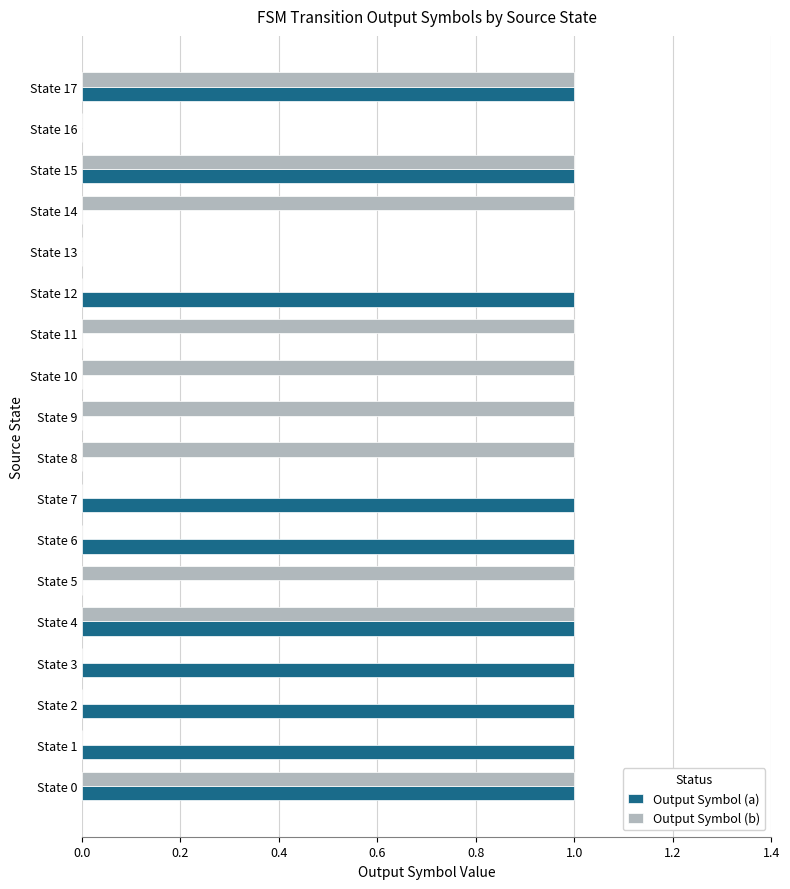

Is the value of Output Symbol (a) at State 5 greater than the value of Output Symbol (b) at State 10?

No